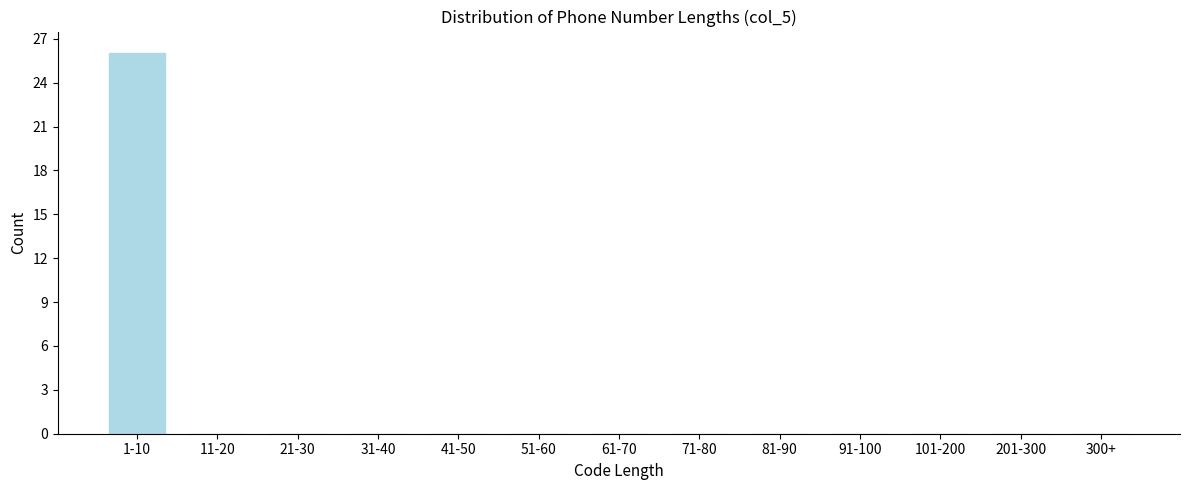

Reading left to right, what are all the values shown in this chart?

1-10=26	11-20=0	21-30=0	31-40=0	41-50=0	51-60=0	61-70=0	71-80=0	81-90=0	91-100=0	101-200=0	201-300=0	300+=0